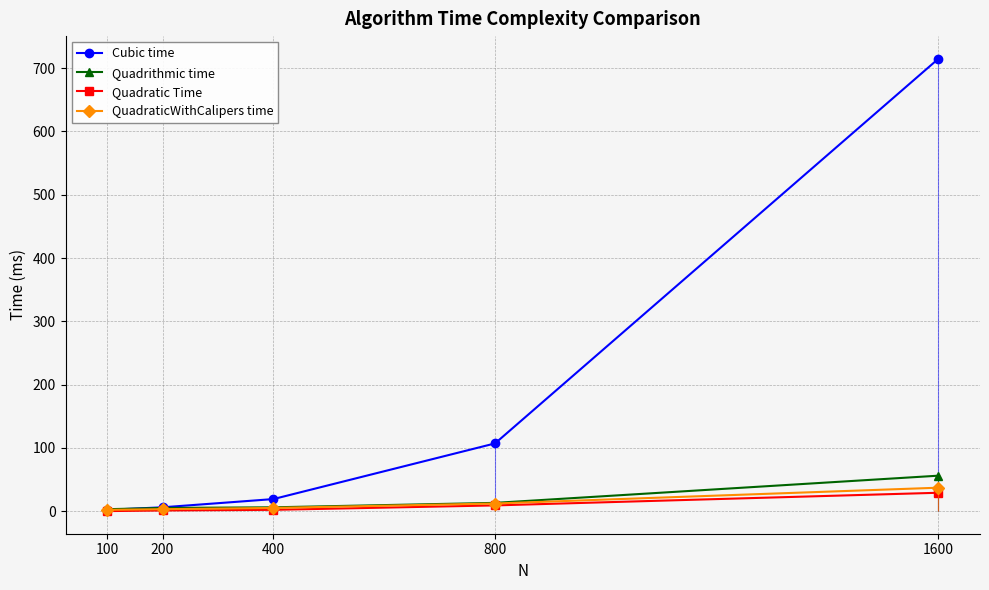

What is the difference between the maximum and minimum values in the Cubic time series?

713